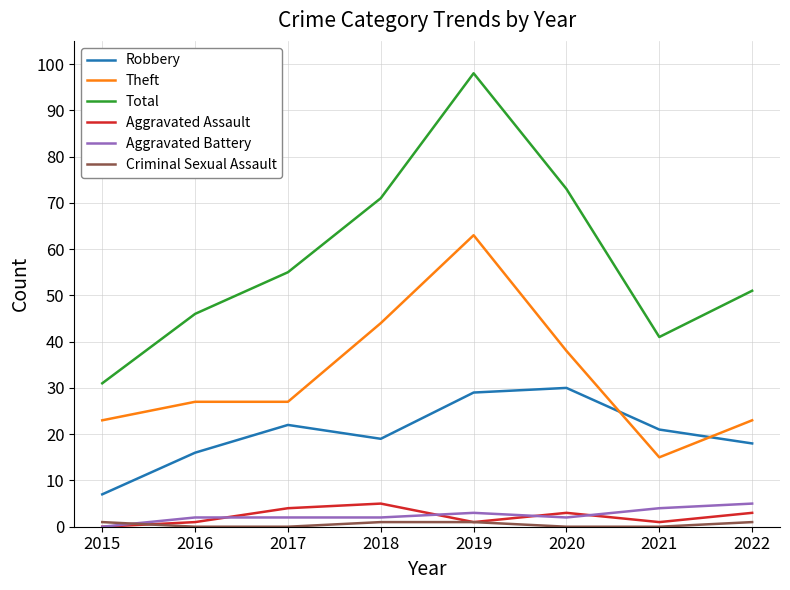

At which label does Aggravated Assault first exceed 3?

2017